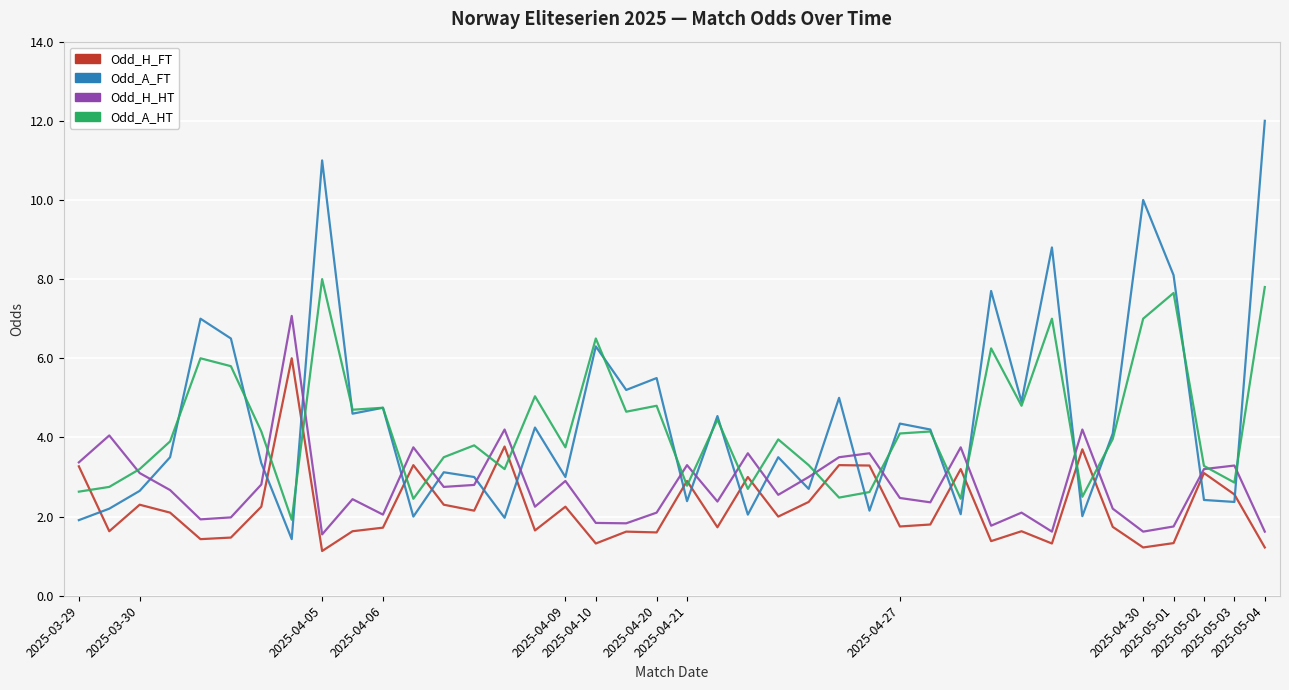

Which series ends up on top after the final intersection of Odd_H_FT and Odd_A_FT?

Odd_A_FT